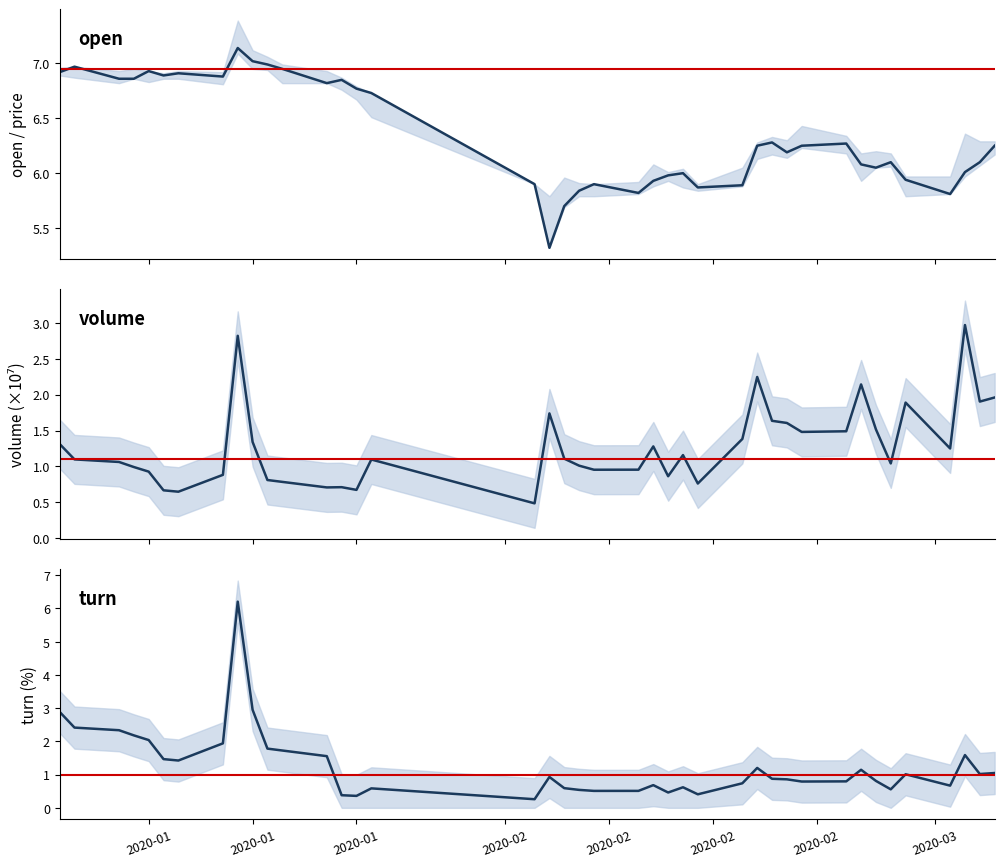

What are all the series names shown in the legend?

open, volume, turn